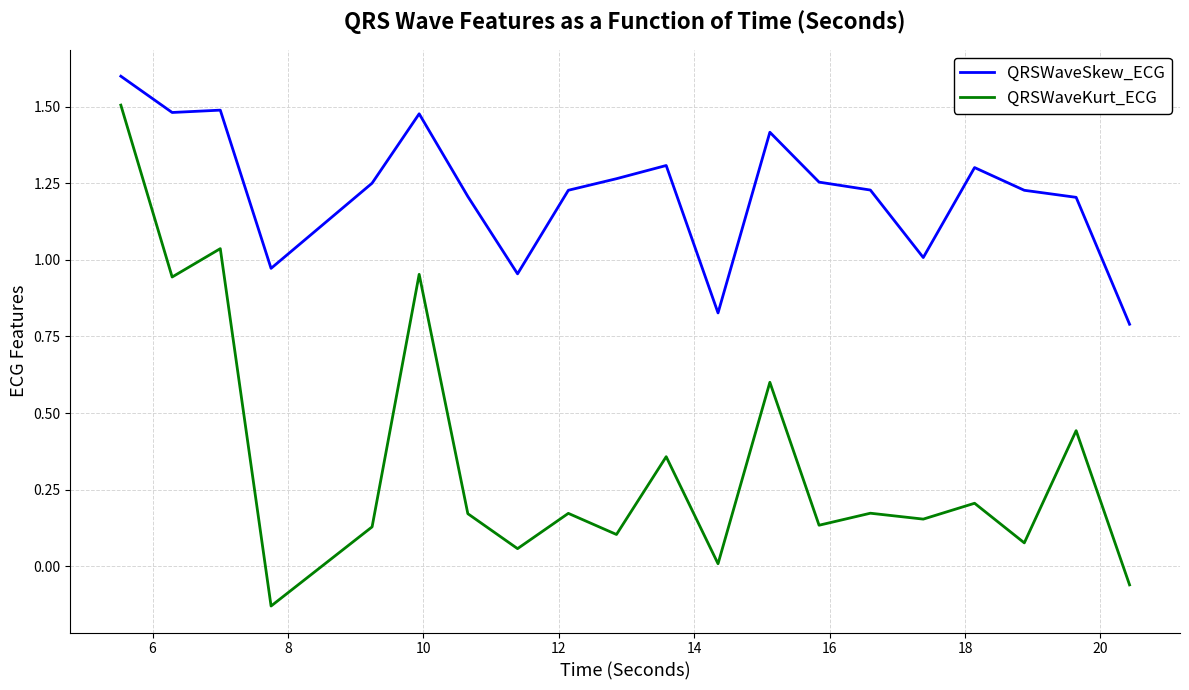

Rank the series by their average value, from lowest to highest.

QRSWaveKurt_ECG, QRSWaveSkew_ECG